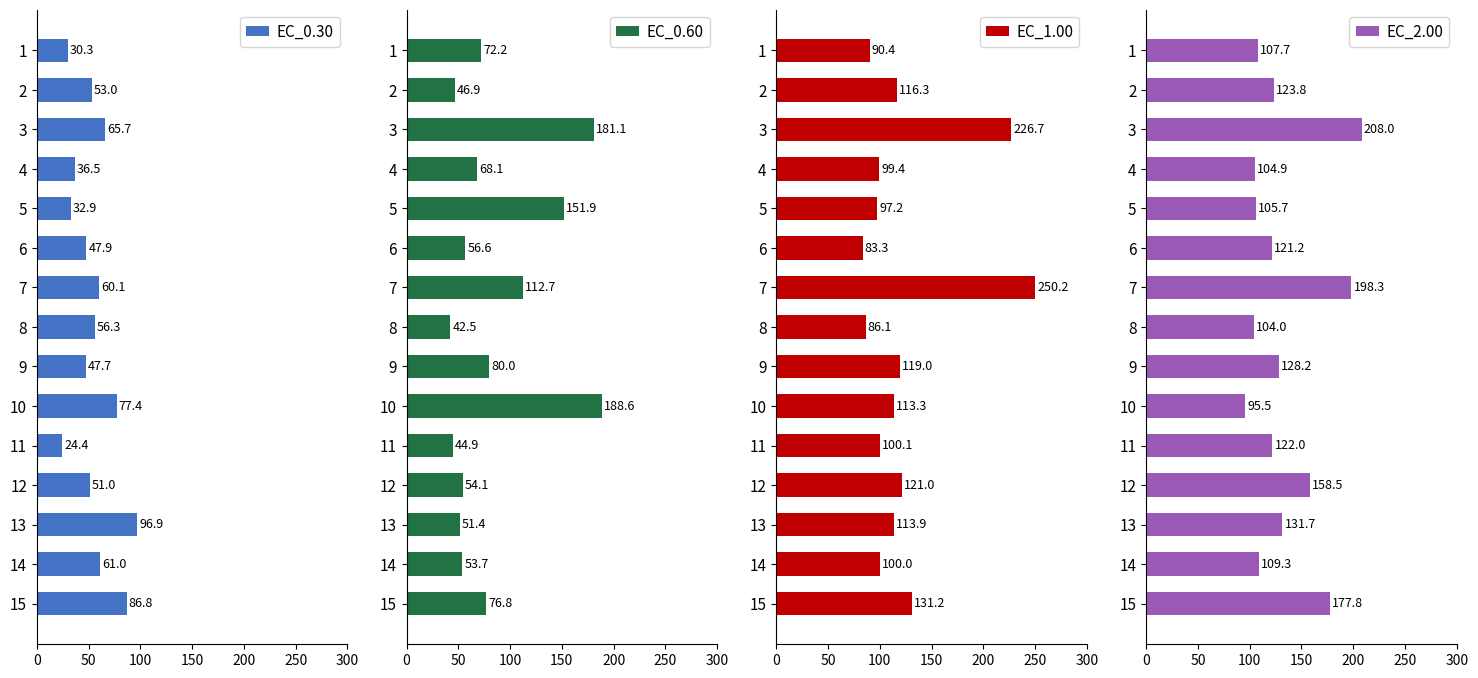

At which label does EC_0.30 reach its minimum?

11